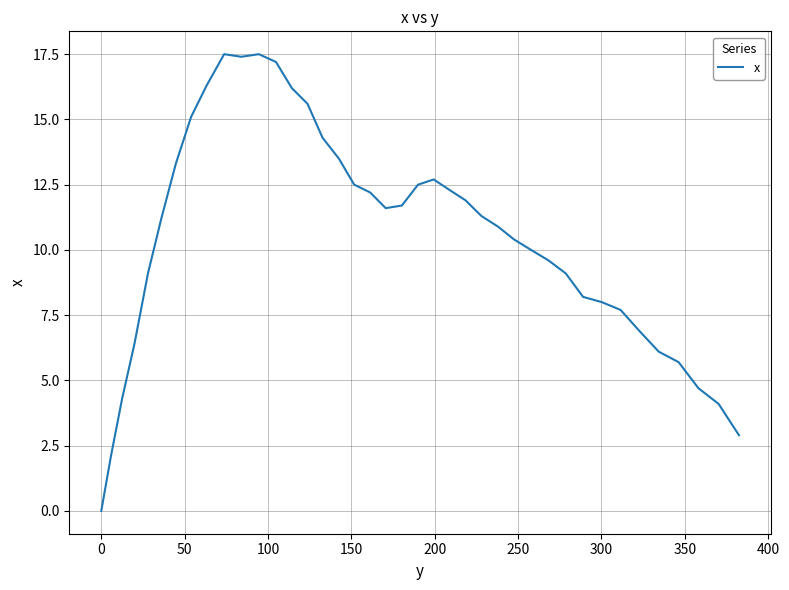

What is the greatest value displayed?

17.5